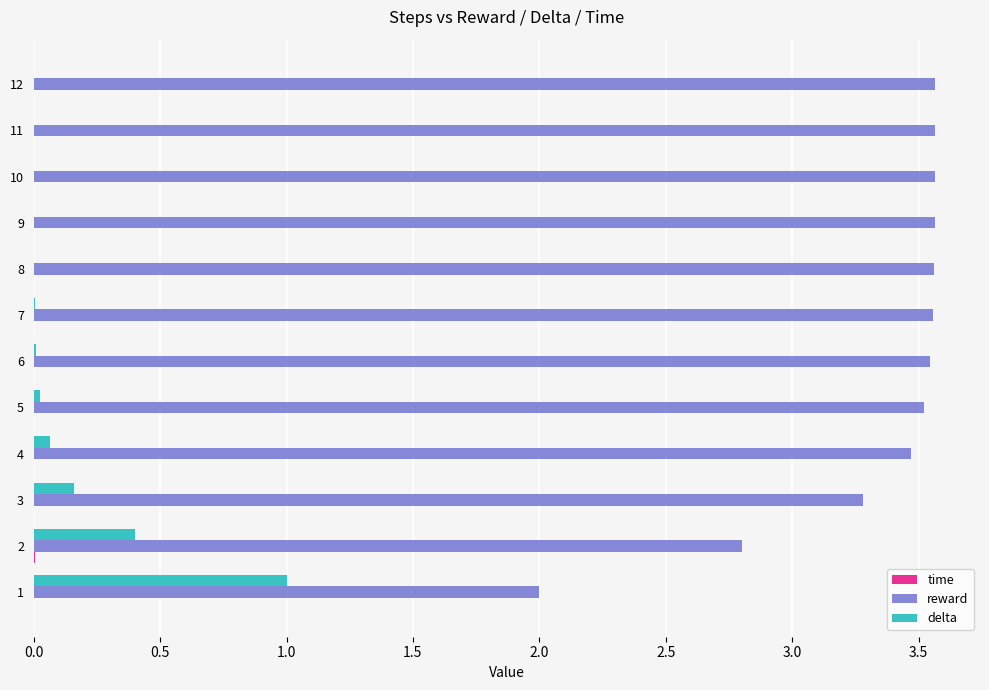

Which series has the largest total across all categories?

reward